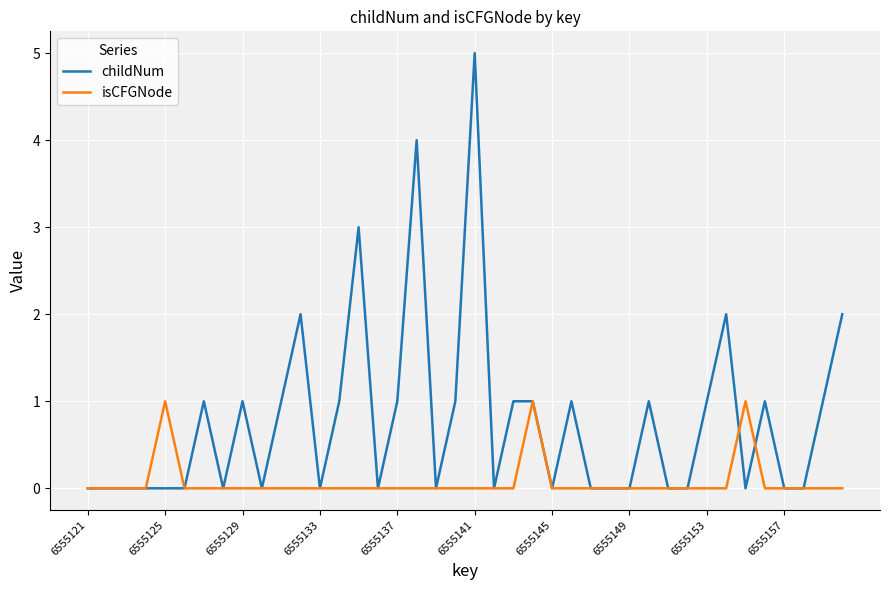

What is the difference between the second highest and second lowest values in the childNum series?

4